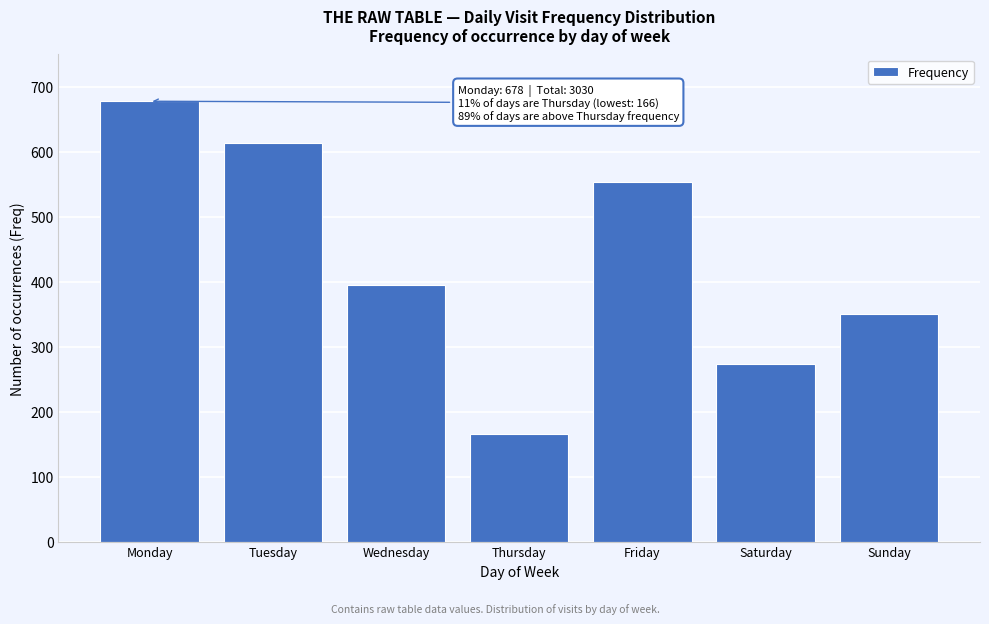

Reading left to right, list all the values displayed in this chart.

678	613	395	166	554	273	351